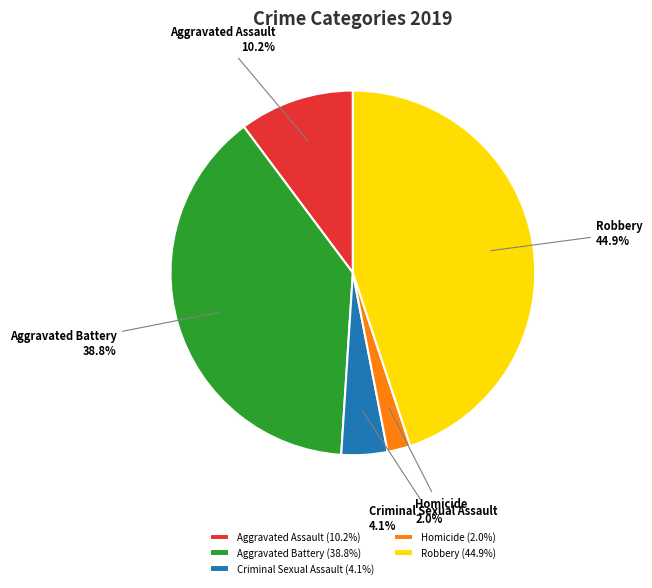

Which slice is the smallest?

Homicide